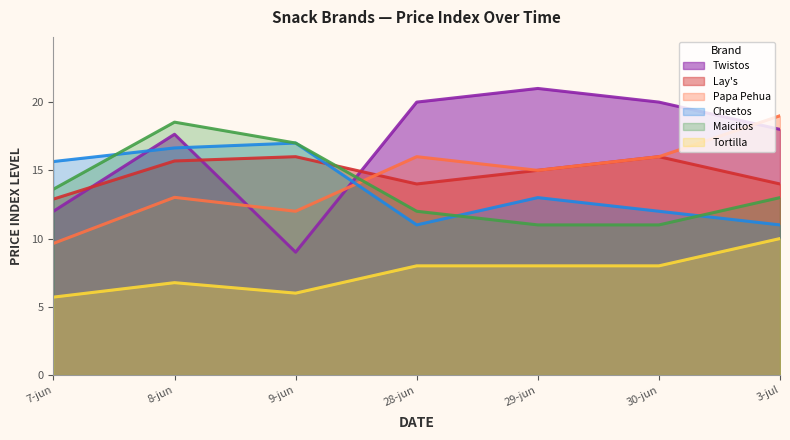

Where does the Cheetos series first go above 13?

7-jun